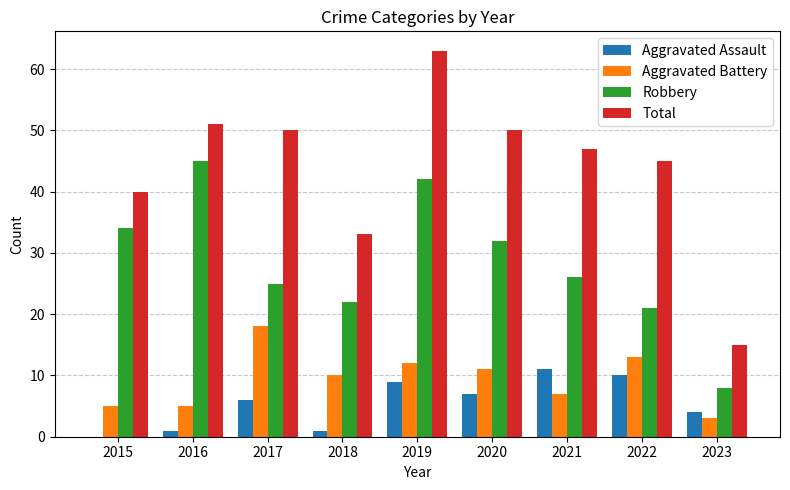

At which label is Total closest to 39?

2015